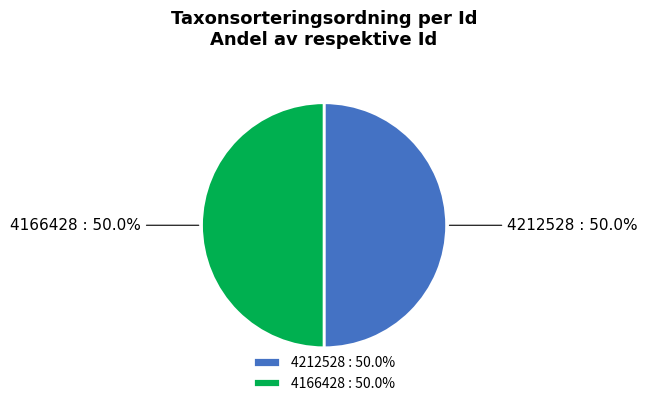

What percentage is NOT represented by 4212528 : 50.0%?

50.0%